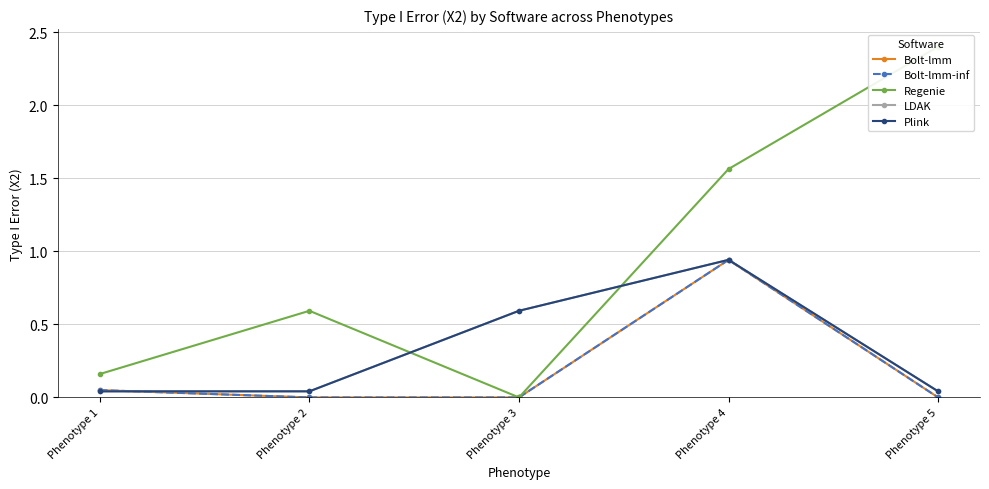

True or false: Bolt-lmm and Regenie cross at least once.

False